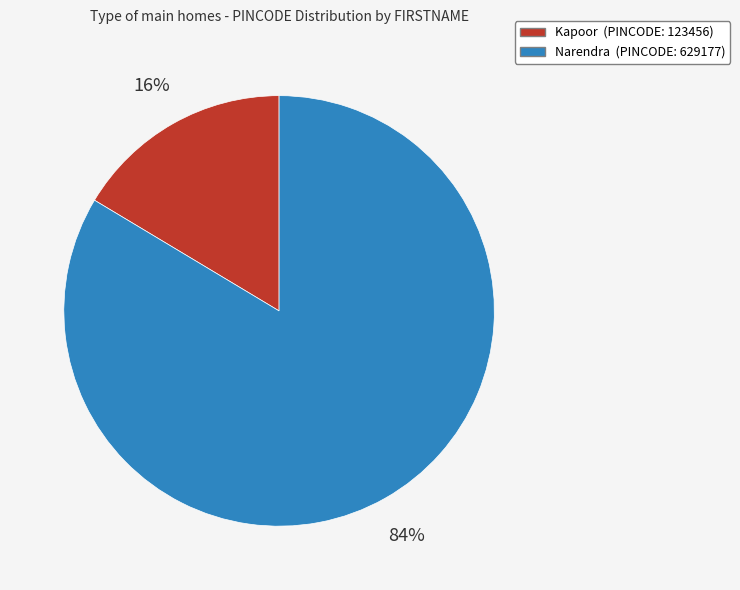

Combined, do Kapoor and Narendra account for over 50%?

Yes